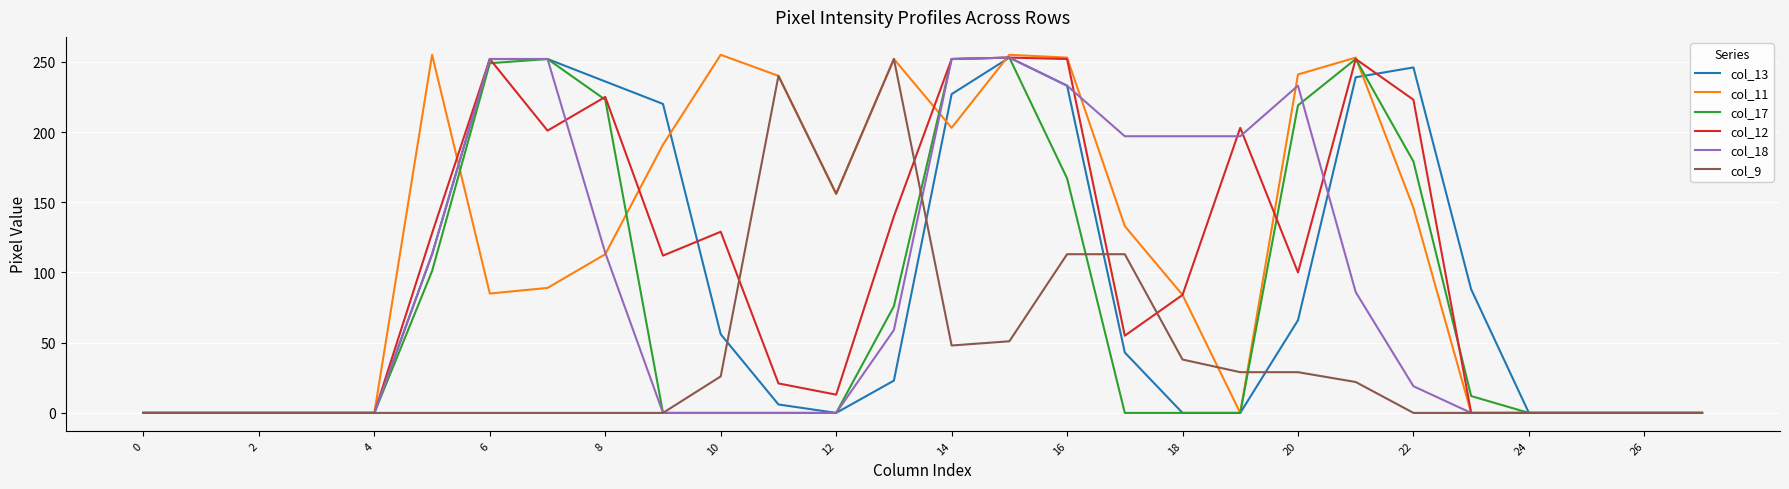

What are all the series names shown in the legend?

col_13, col_11, col_17, col_12, col_18, col_9